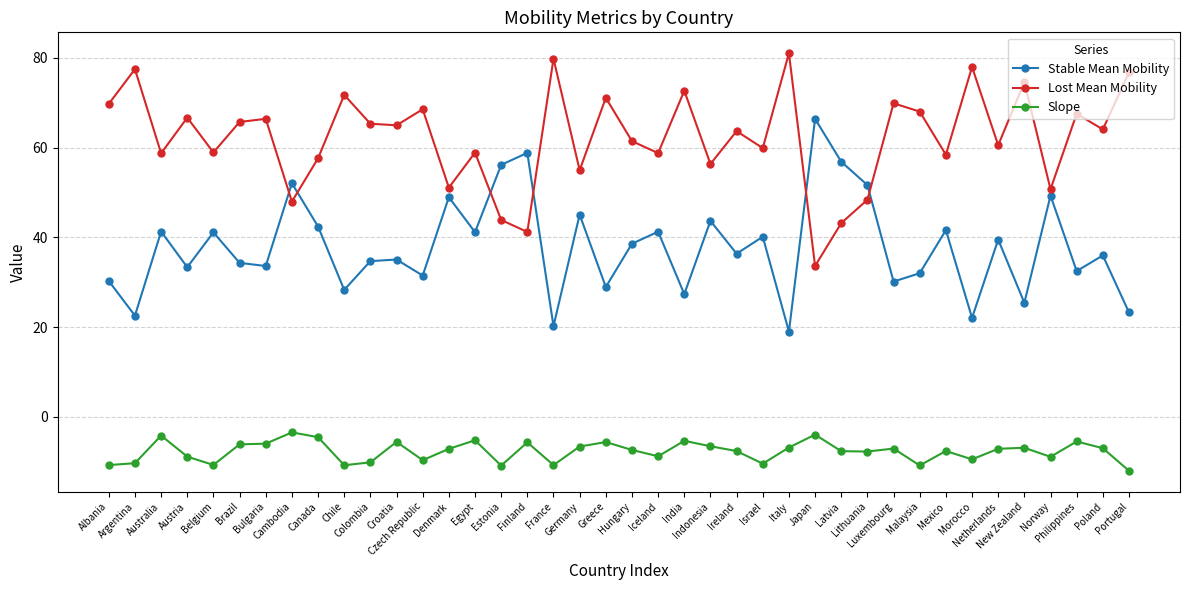

True or false: Slope and Lost Mean Mobility cross at least once.

False